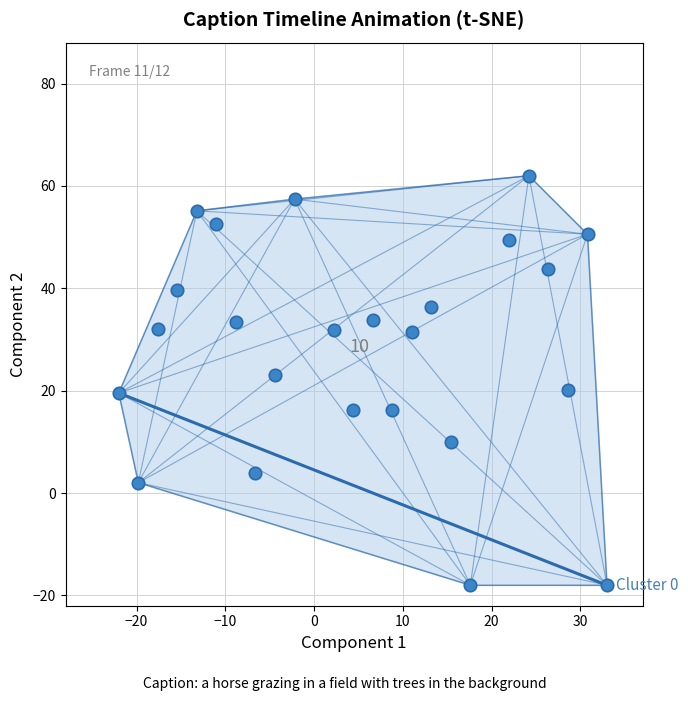

What is the range of X values (max minus min)?

55.0